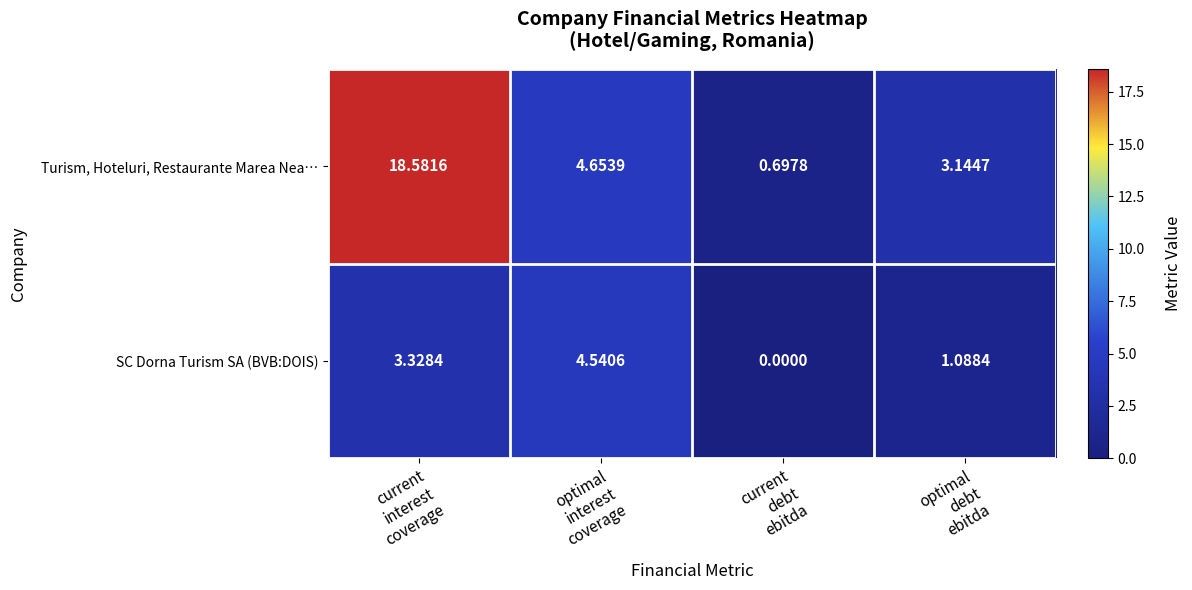

Rank the series by their average value, from highest to lowest.

Turism, Hoteluri, Restaurante Marea Nea…, SC Dorna Turism SA (BVB:DOIS)